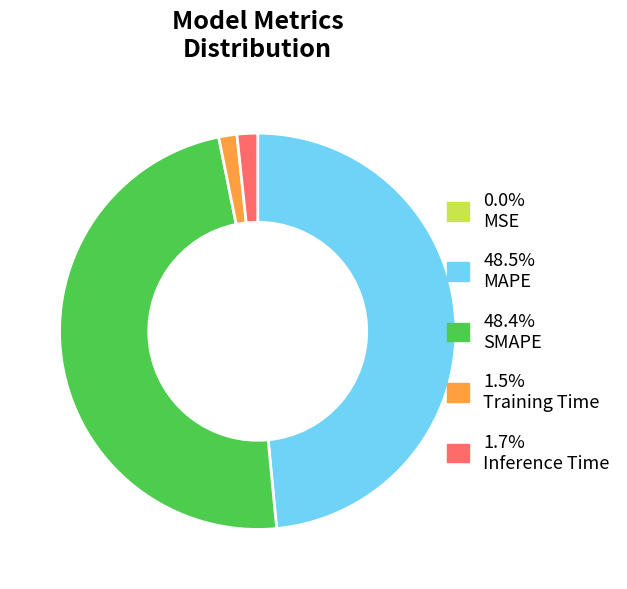

Is there any slice that represents more than half of the pie?

No